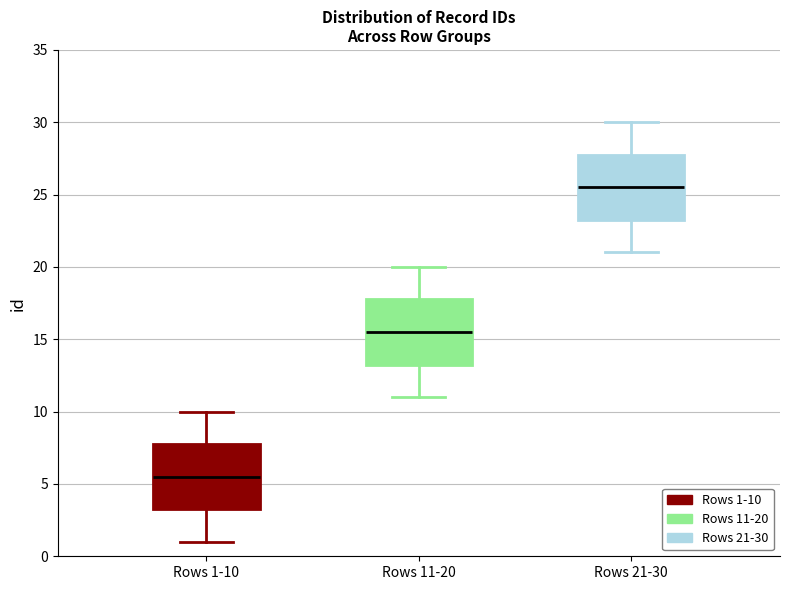

Reading left to right, transcribe this box plot: for each box, give where its median line is, the range the box spans, and where its two whiskers end, as read against the y-axis. The values are not printed on the chart, so give them approximately, as read against the axis.

Rows 1-10: median 5.5, box 3.5 to 8.0, whiskers 1.0 to 10.0
Rows 11-20: median 15.5, box 13.5 to 18.0, whiskers 11.0 to 20.0
Rows 21-30: median 25.5, box 23.5 to 28.0, whiskers 21.0 to 30.0